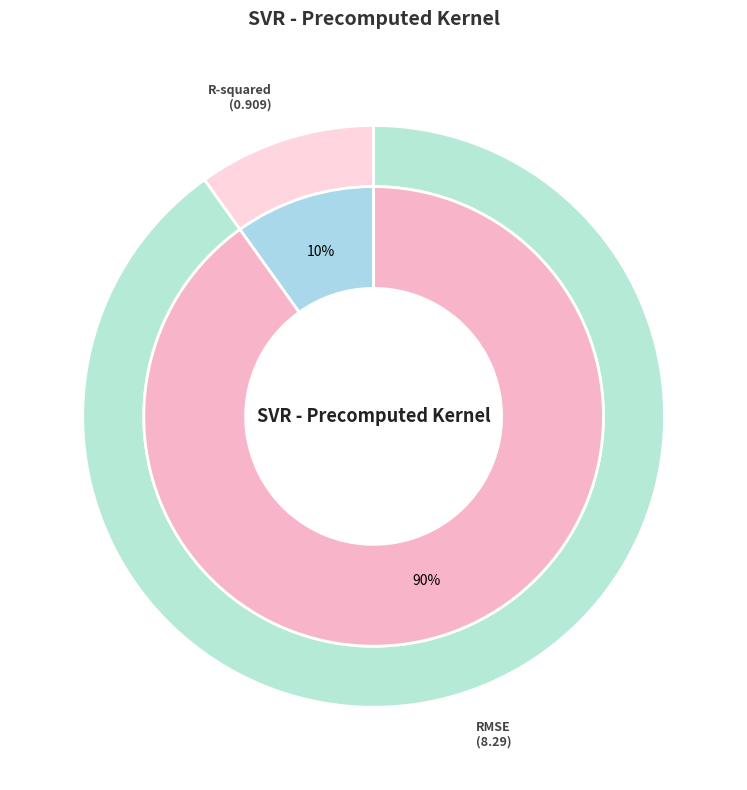

Between R-squared and RMSE, which is larger?

RMSE